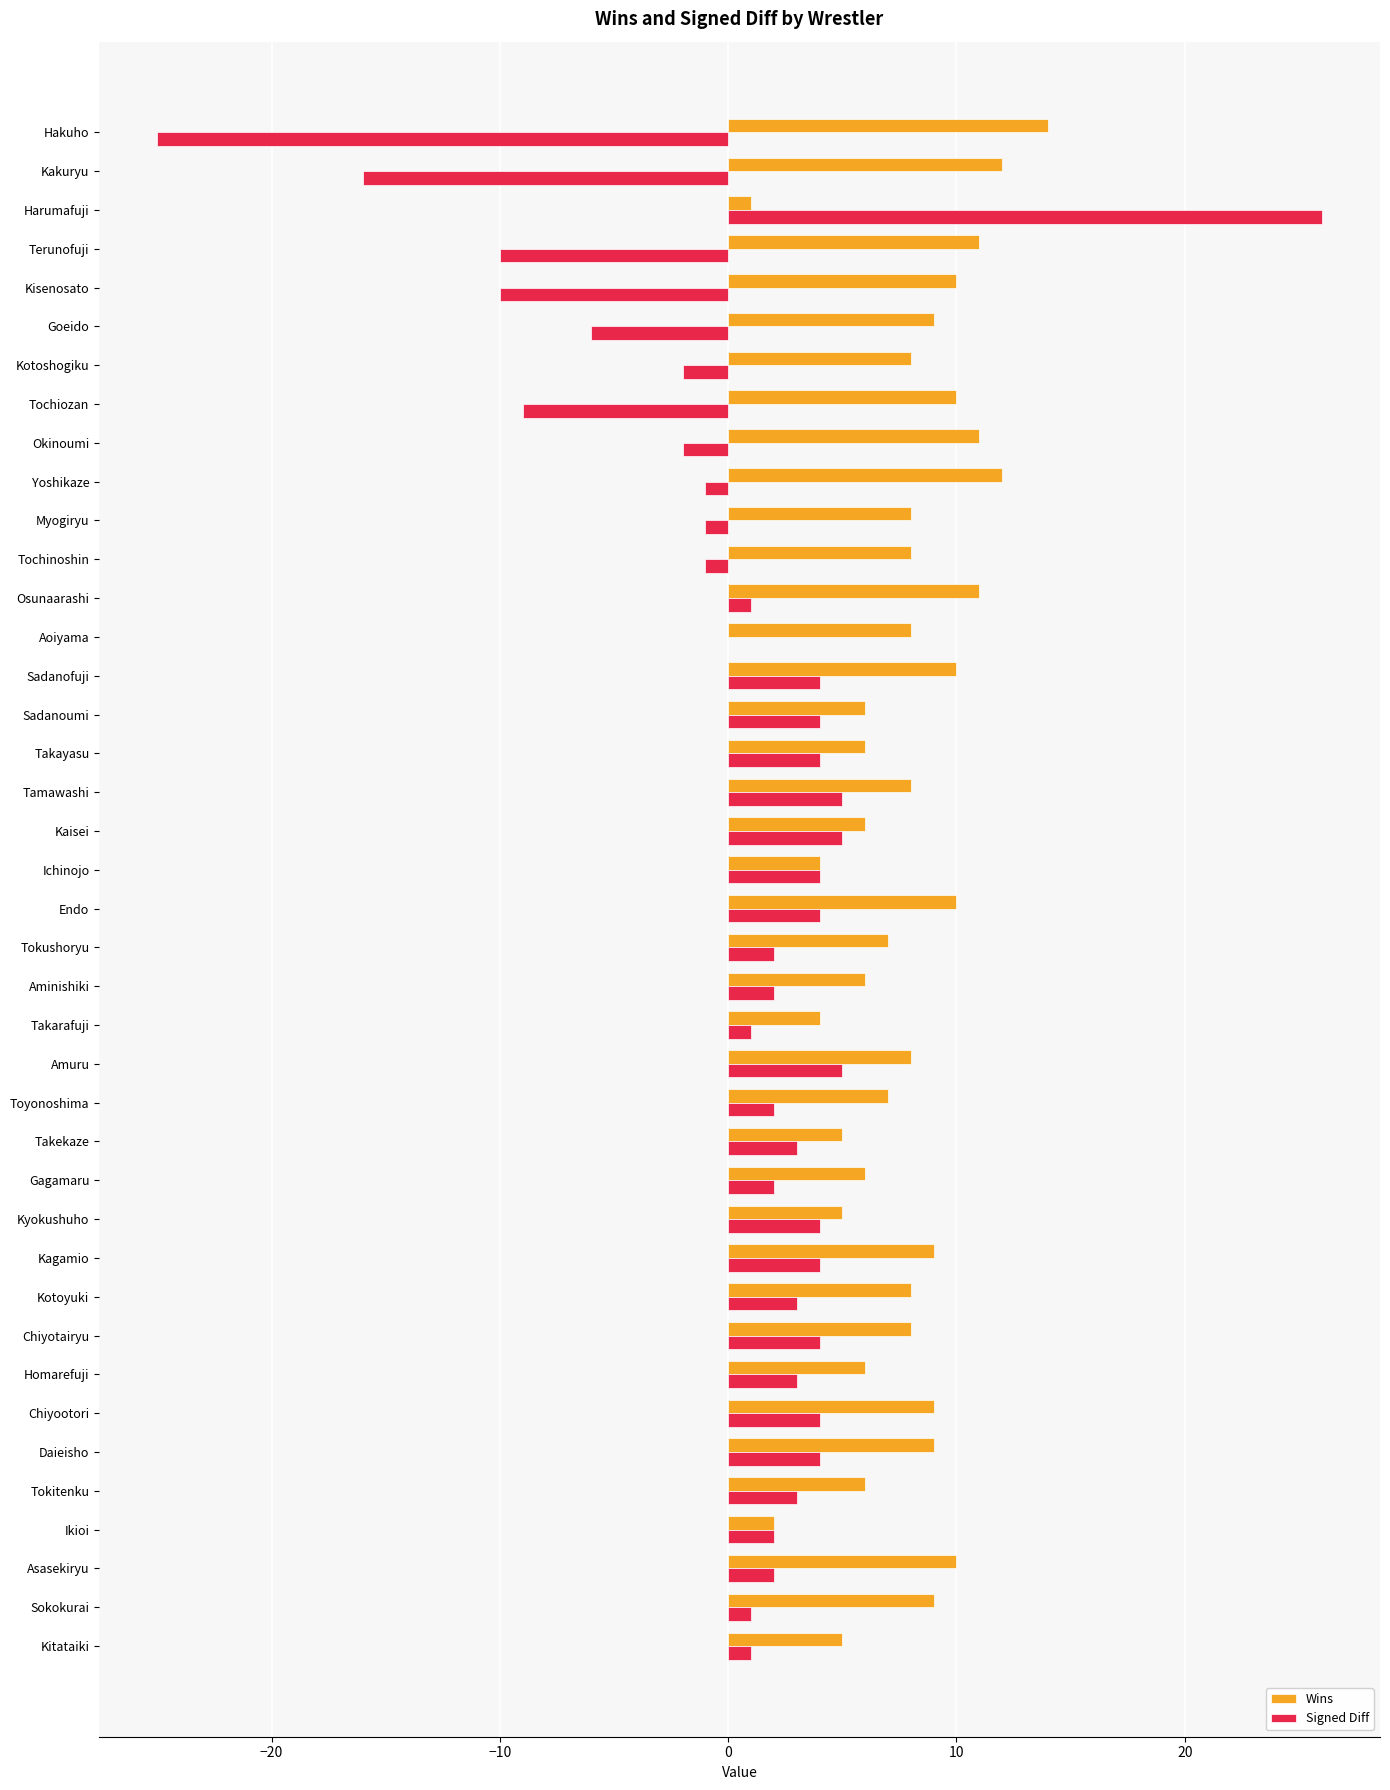

Between Kakuryu and Kitataiki, which series saw the biggest shift?

Signed Diff